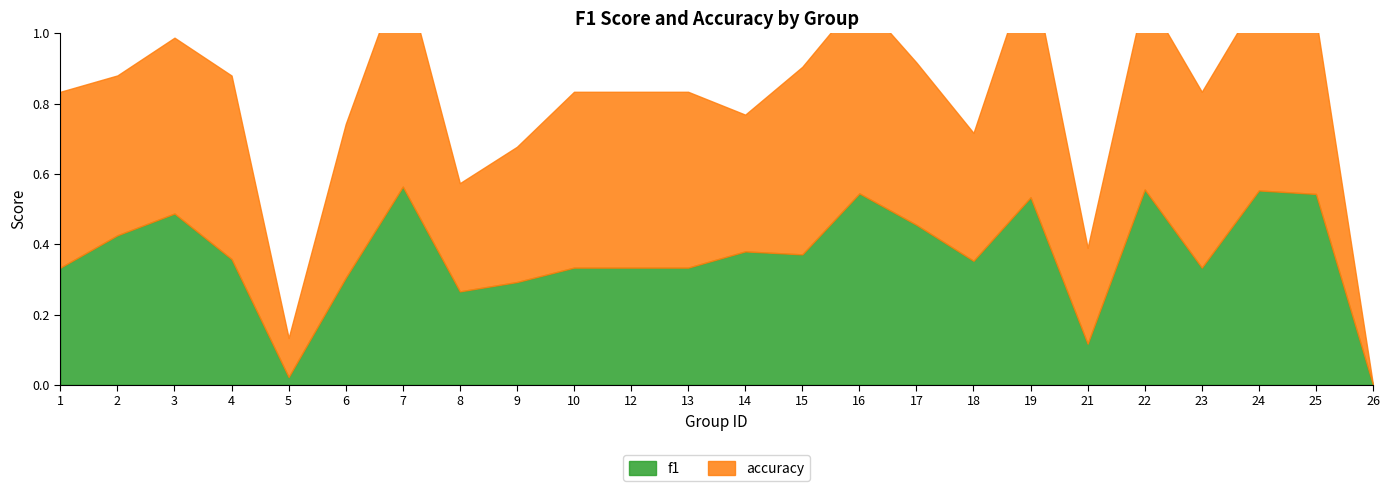

Which series changed the most between 8 and 24?

f1